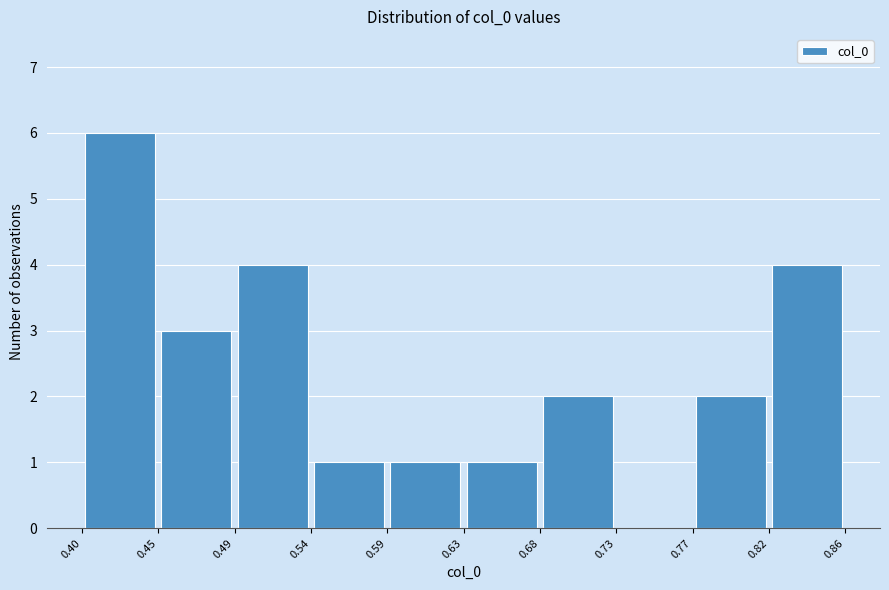

Reading left to right, transcribe this chart: for each bar, give the range it covers on the x-axis and its height. The values are not printed on the chart, so give them approximately, as read against the axis.

0.40 to 0.45: 6
0.45 to 0.49: 3
0.49 to 0.54: 4
0.54 to 0.59: 1
0.59 to 0.63: 1
0.63 to 0.68: 1
0.68 to 0.73: 2
0.73 to 0.77: 0
0.77 to 0.82: 2
0.82 to 0.86: 4